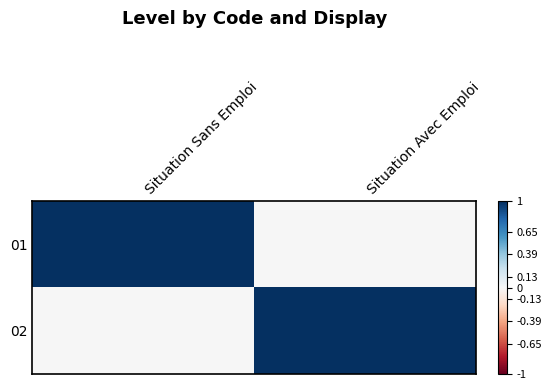

Reading left to right, transcribe all the data shown in this chart.

01: Situation Sans Emploi=1	Situation Avec Emploi=0
02: Situation Sans Emploi=0	Situation Avec Emploi=1